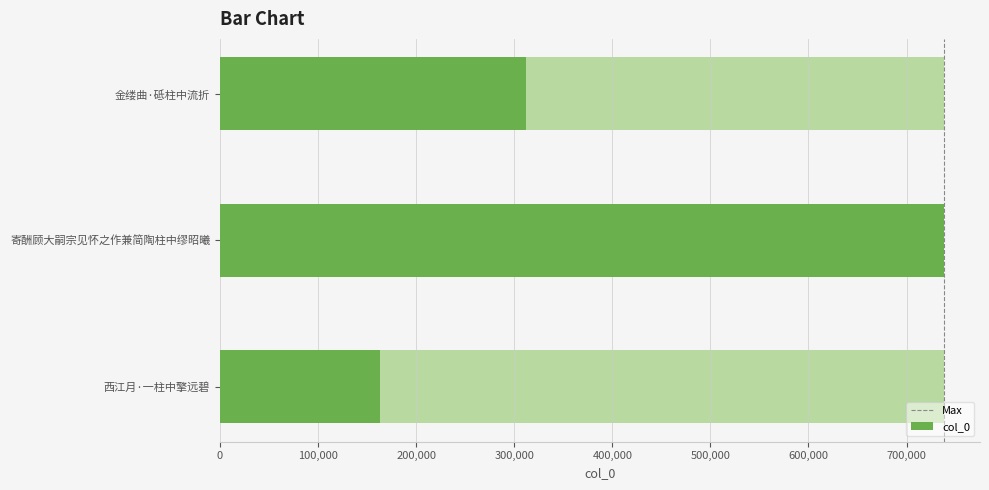

Reading left to right, list all the values displayed in this chart.

金缕曲·砥柱中流折=312373	寄酬顾大嗣宗见怀之作兼简陶柱中缪昭曦=737952	西江月·一柱中擎远碧=163126